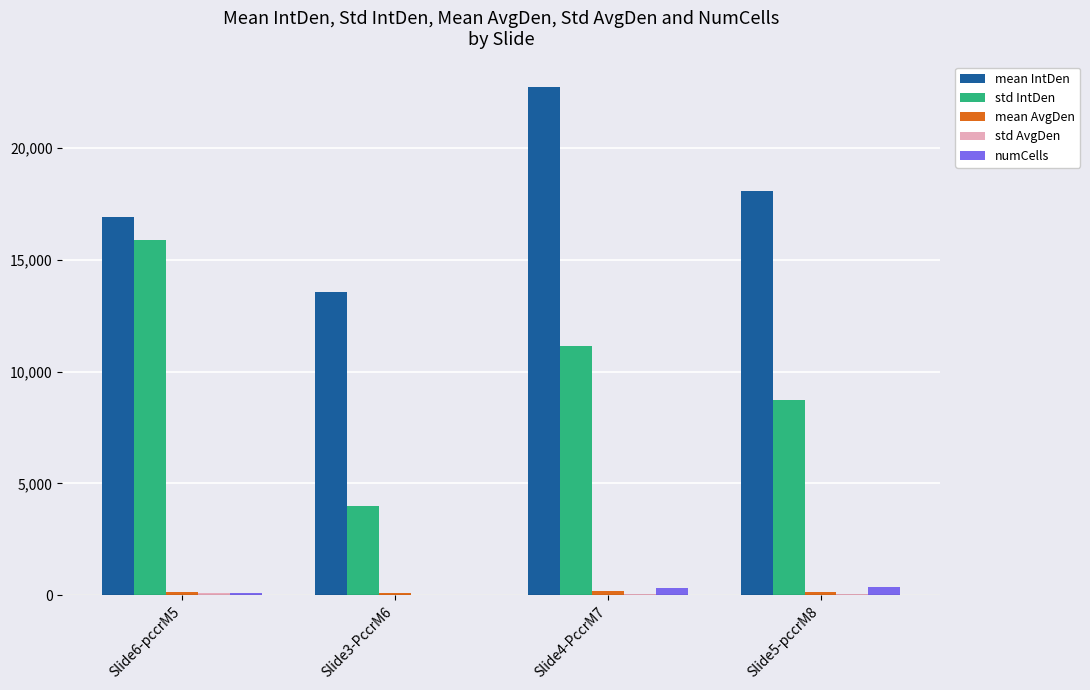

What is the sum of all numCells values?

788.0